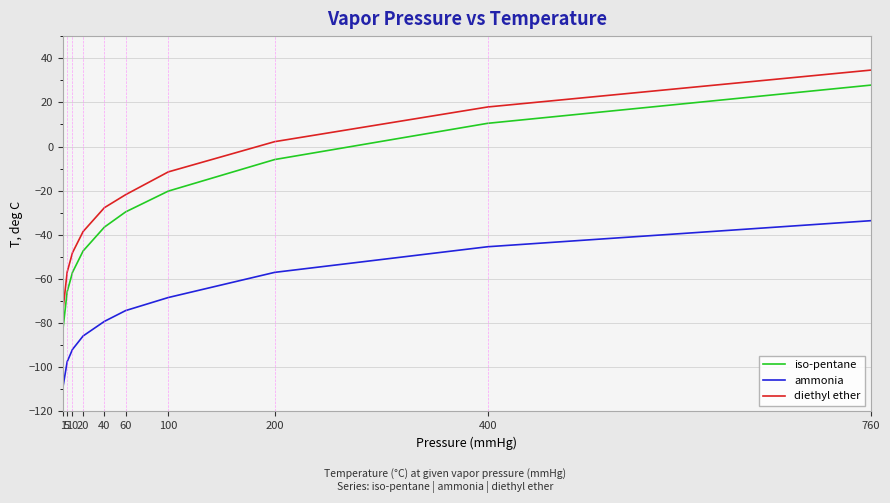

What is the sum of all ammonia values?

-742.2